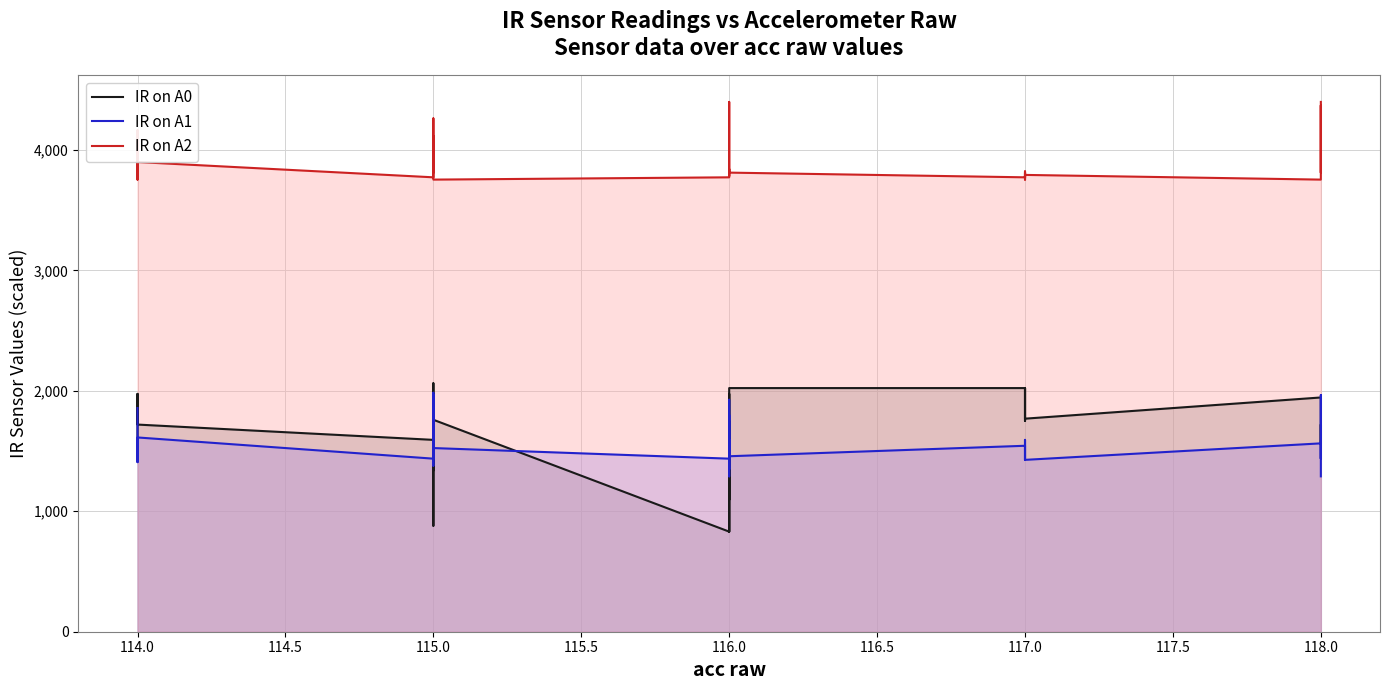

Is the value of IR on A1 at 117.0 greater than the value of IR on A2 at 116.0?

No